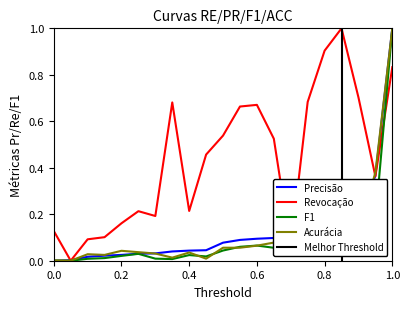

What is the greatest value displayed?

1.0